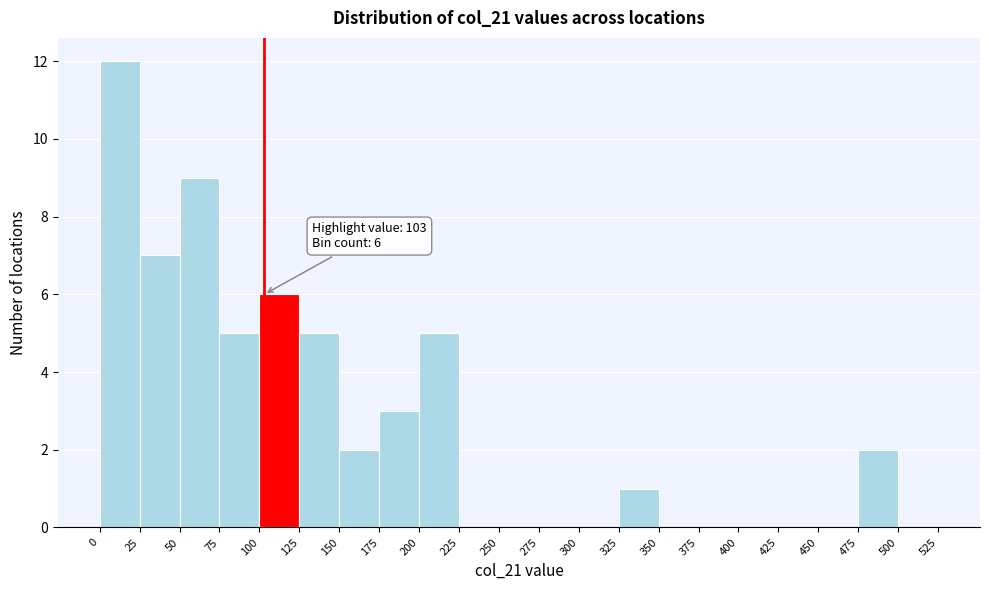

Over which range of the x-axis is the bar tallest?

0 to 25